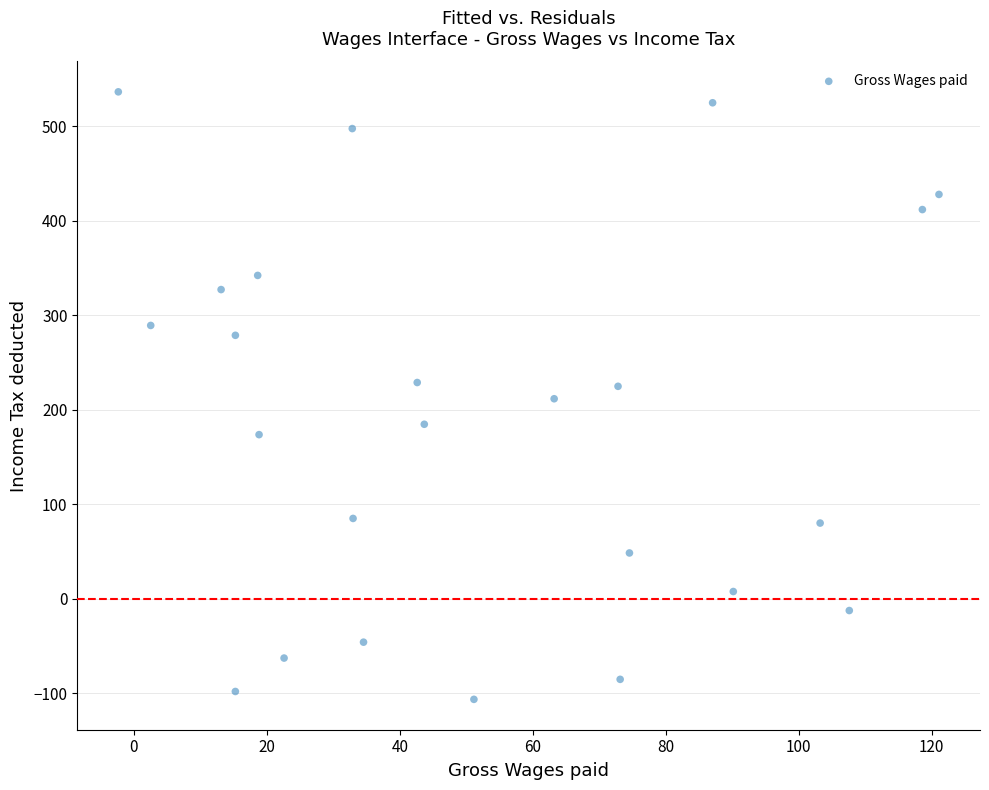

What is the range of X values (max minus min)?

123.4